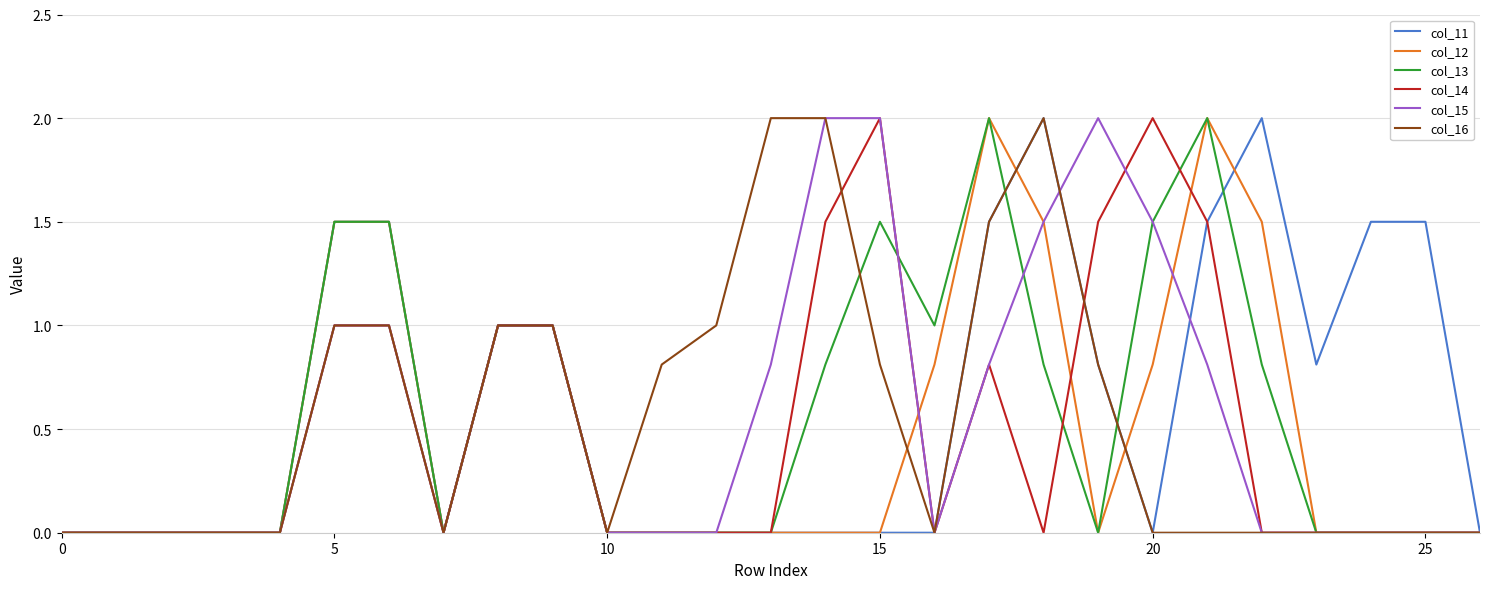

What is the sum of all col_13 values?

15.4